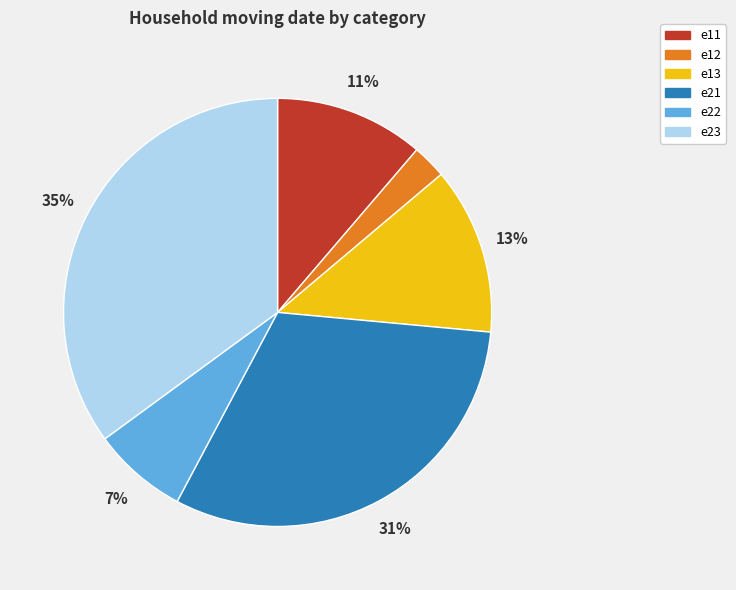

The e12 slice represents 3% of the pie. True or false?

True